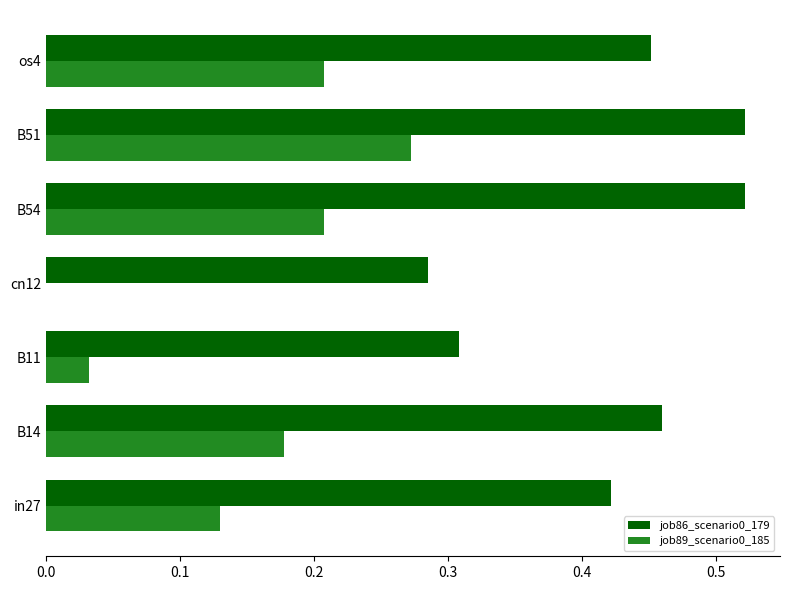

Which category has the highest value in the job89_scenario0_185 series?

B51